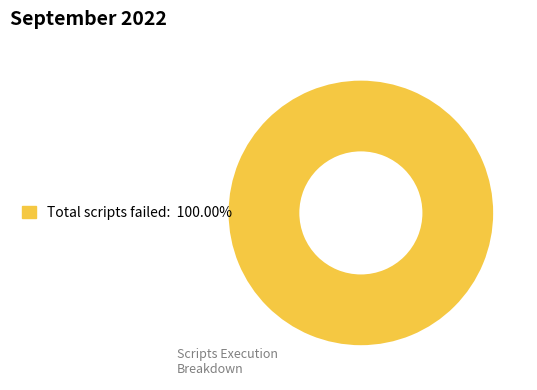

Does any single category account for the majority?

Yes